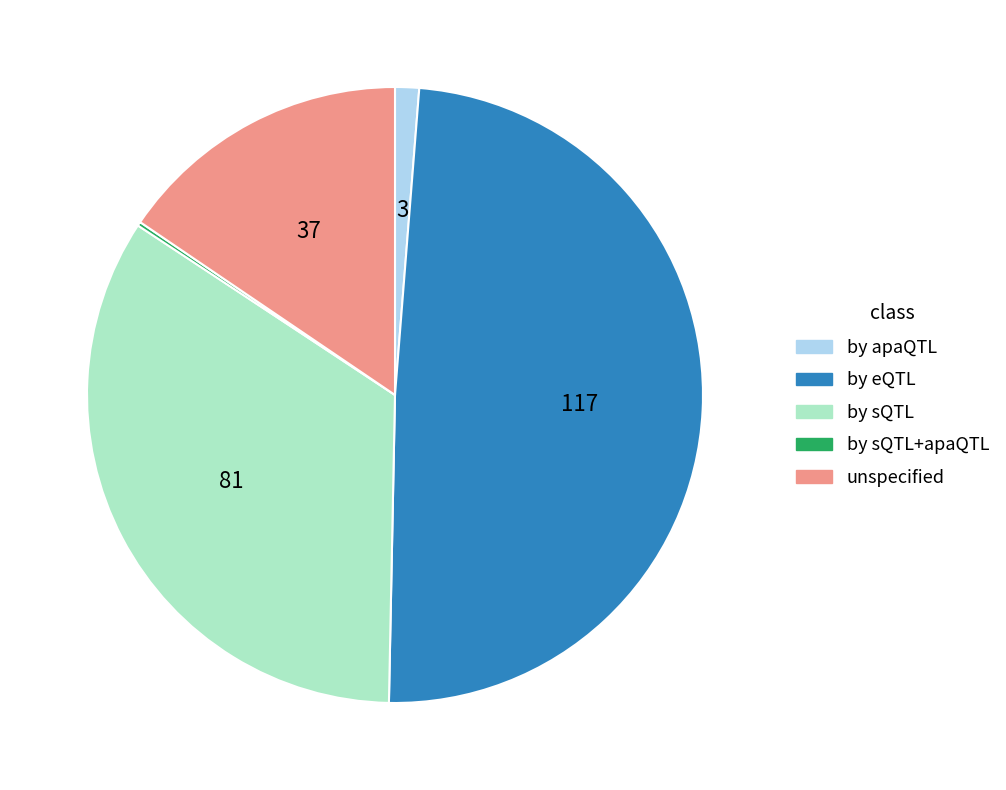

Does any single category account for the majority?

No